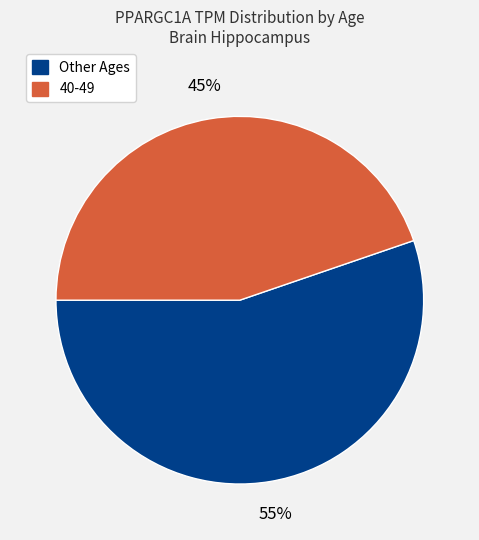

To the nearest percent, what is the average slice percentage?

50%